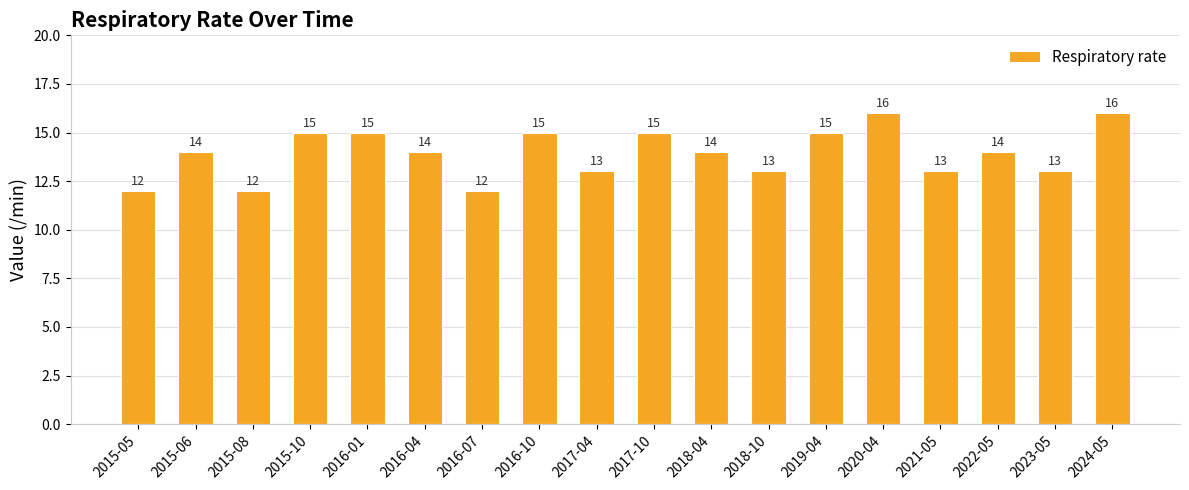

What is the change in value from 2015-05 to 2017-10?

+3